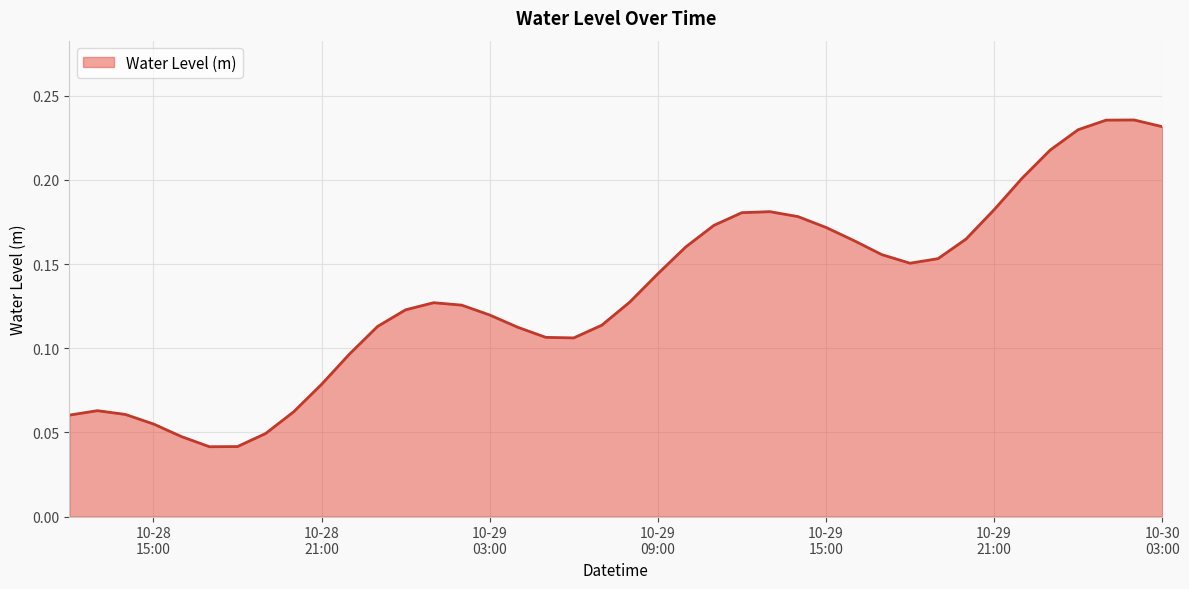

What is the difference between the maximum and second lowest values?

0.2